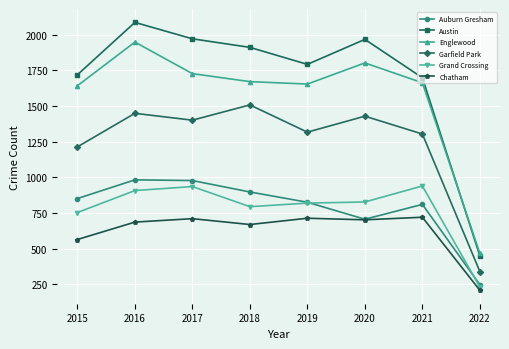

How many values in the Austin series are below 1911?

4